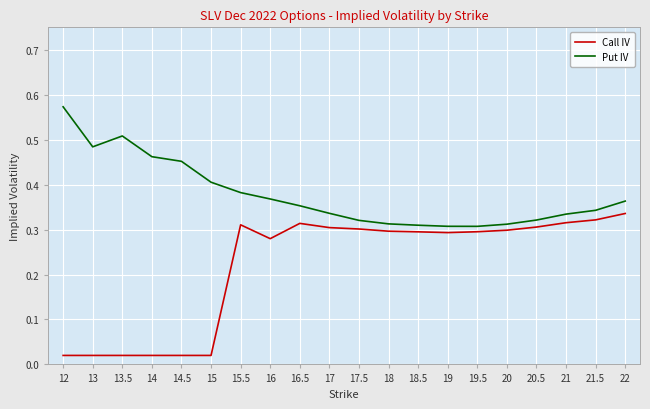

Which series has the largest total across all categories?

Put IV